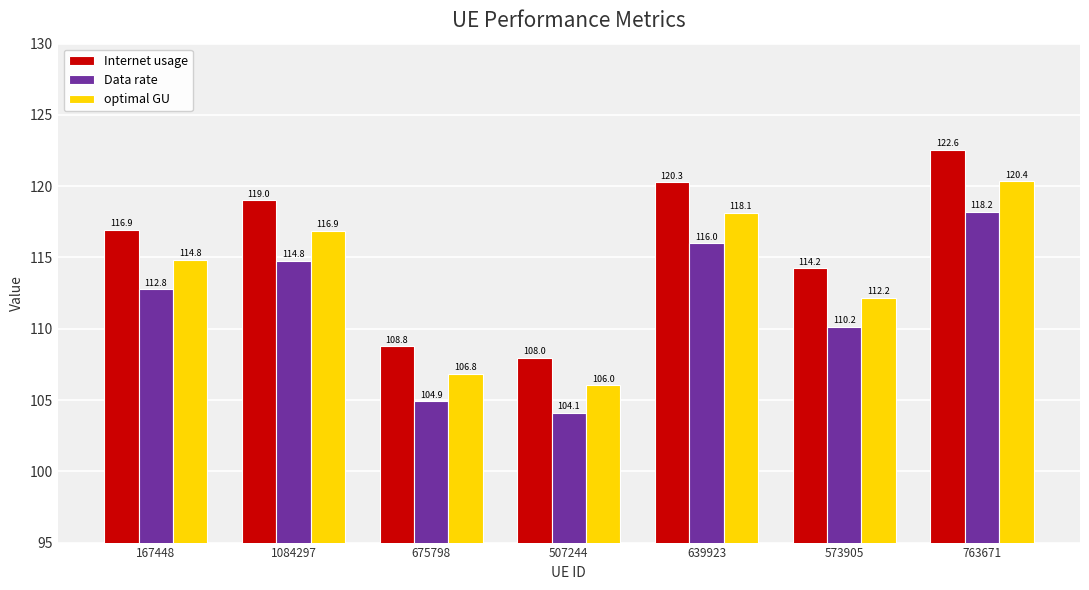

What is the sum of all Data rate values?

780.9